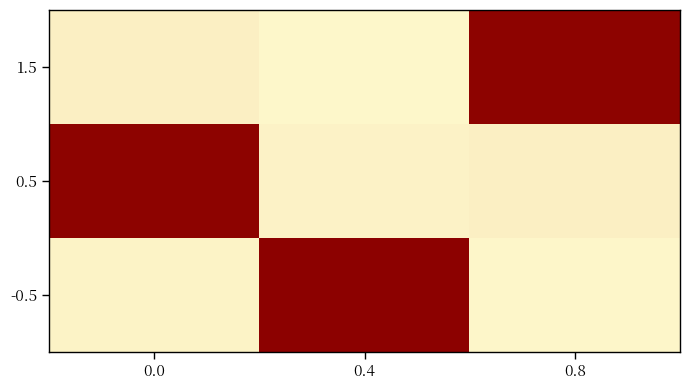

Which category has the lowest value across all series?

0.4